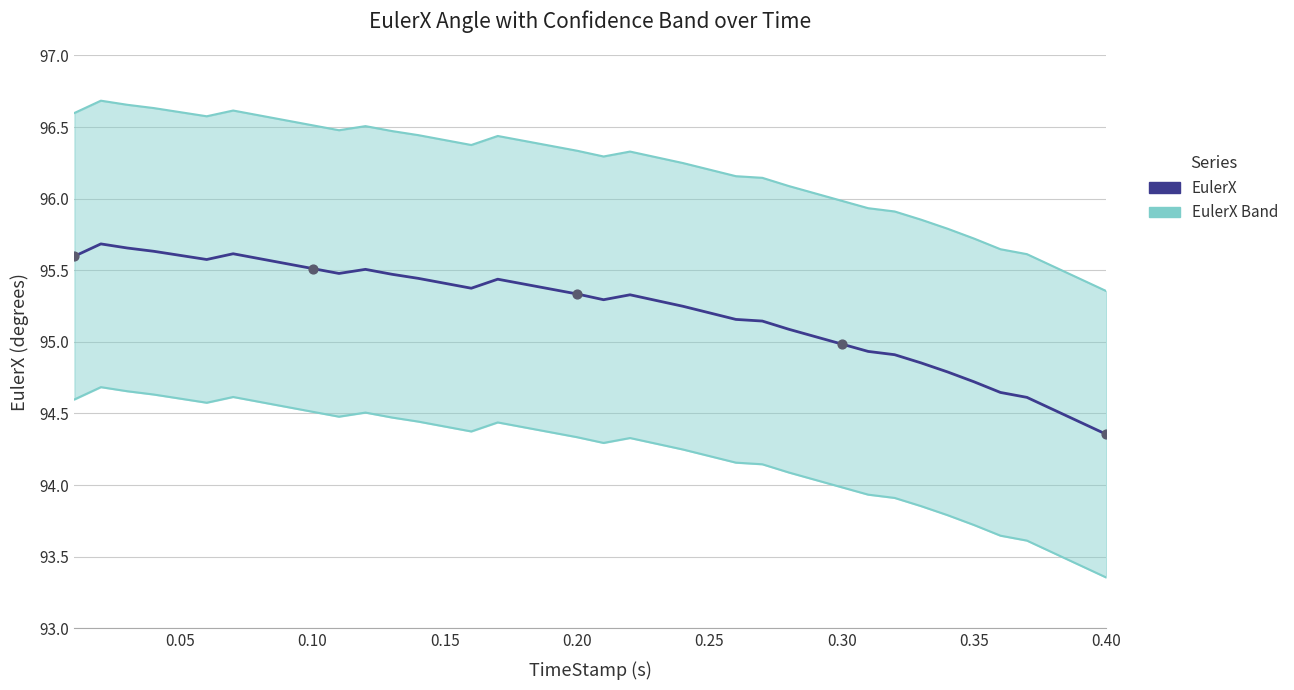

Which series has the widest spread of Y values?

EulerX